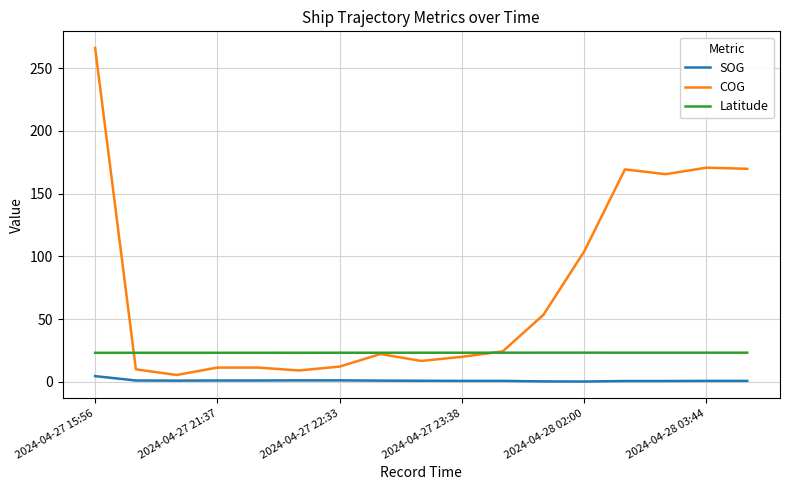

True or false: Latitude and SOG cross at least once.

False